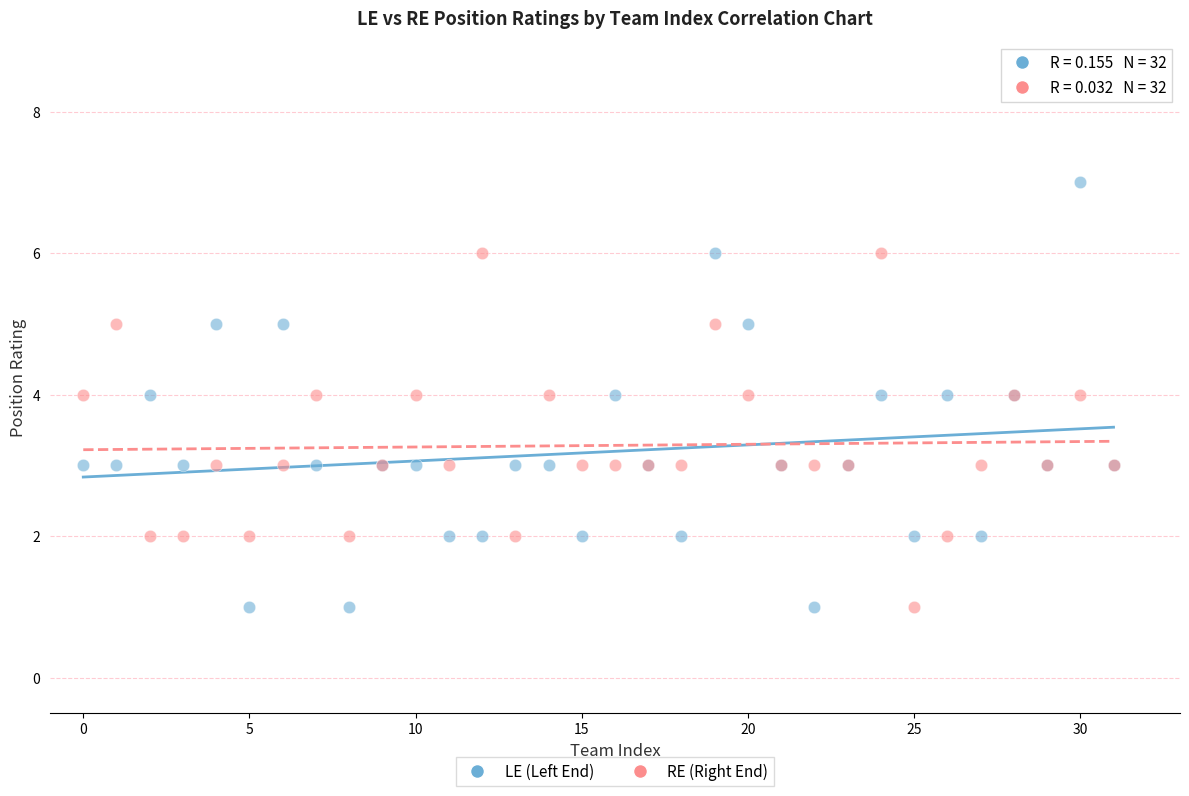

Which series has the widest spread of Y values?

LE (Left End)